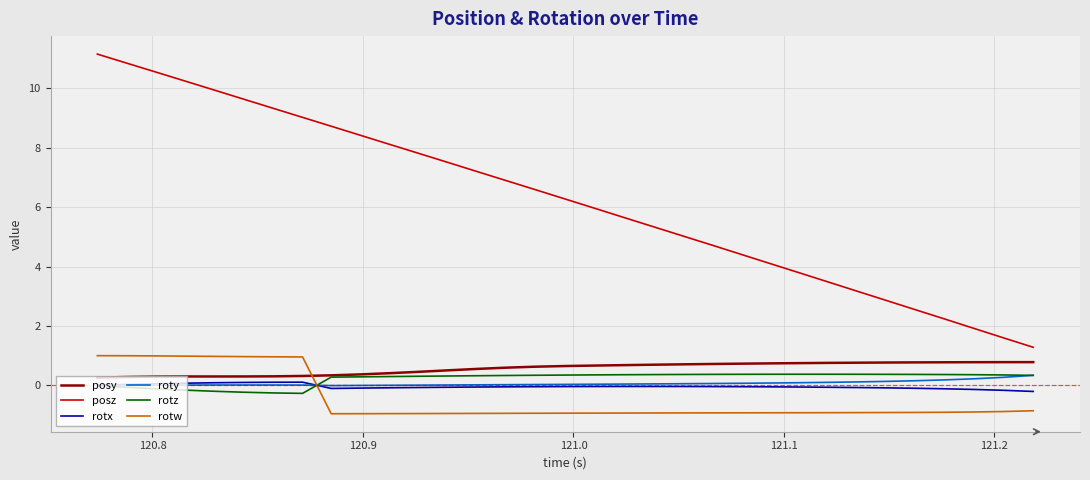

How many series are shown in this chart?

6